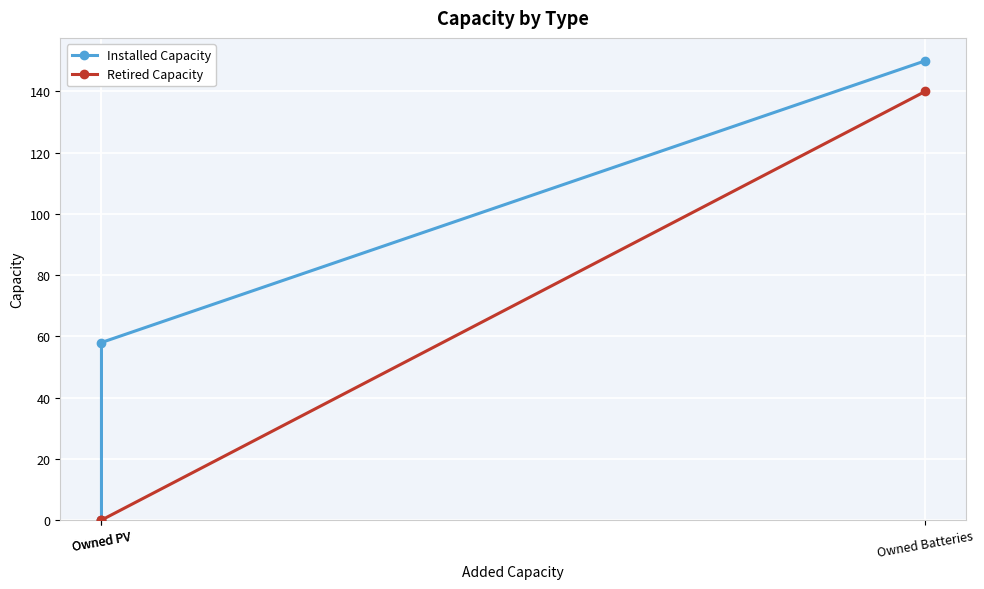

What is the difference between the maximum and minimum values in the Installed Capacity series?

150